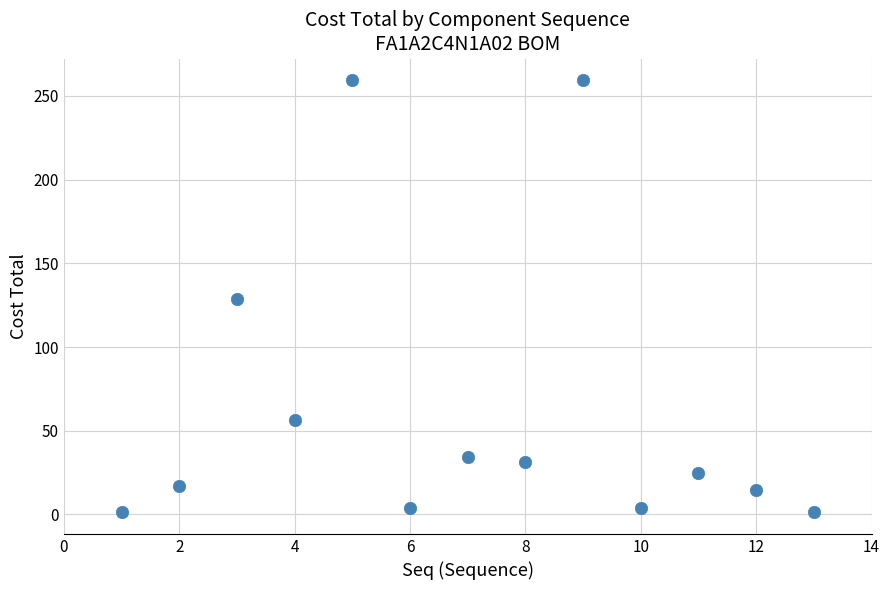

What is the range of X values (max minus min)?

12.0